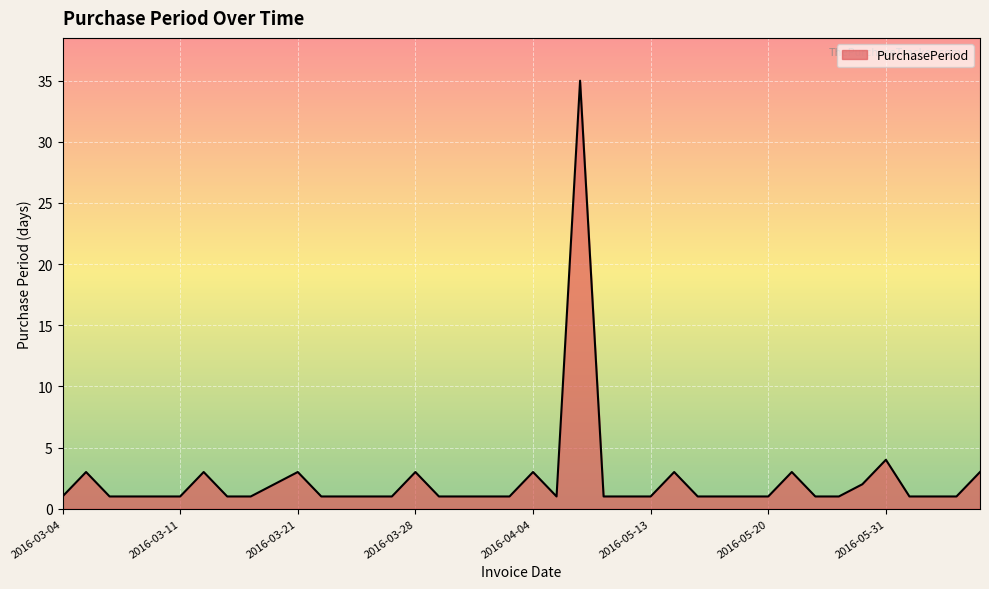

What is the difference between the maximum and minimum values?

34